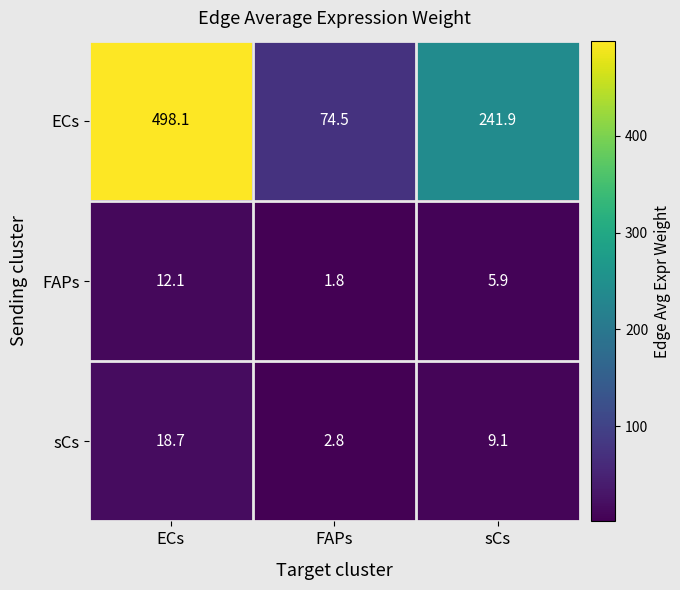

What is the approximate value of FAPs at ECs?

12.1